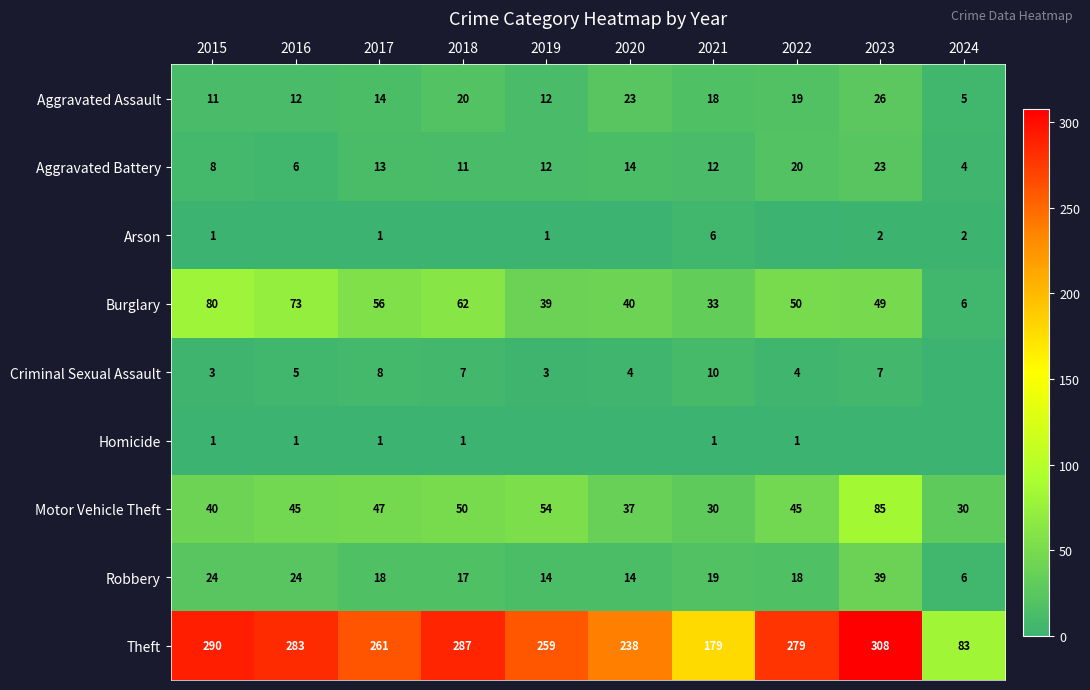

At which category is the sum across all series the highest?

2023